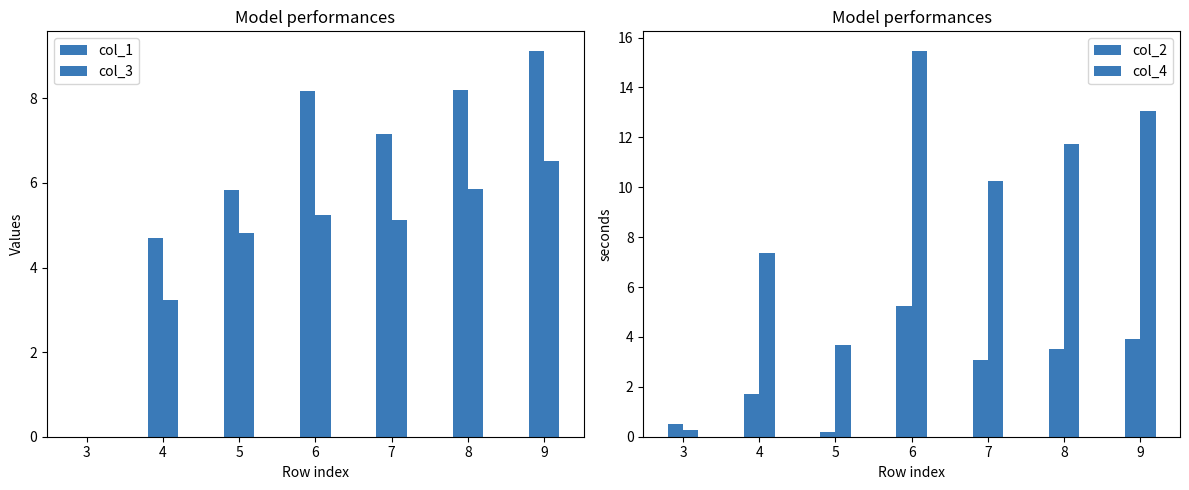

What value does the col_3 series have at 8?

5.9